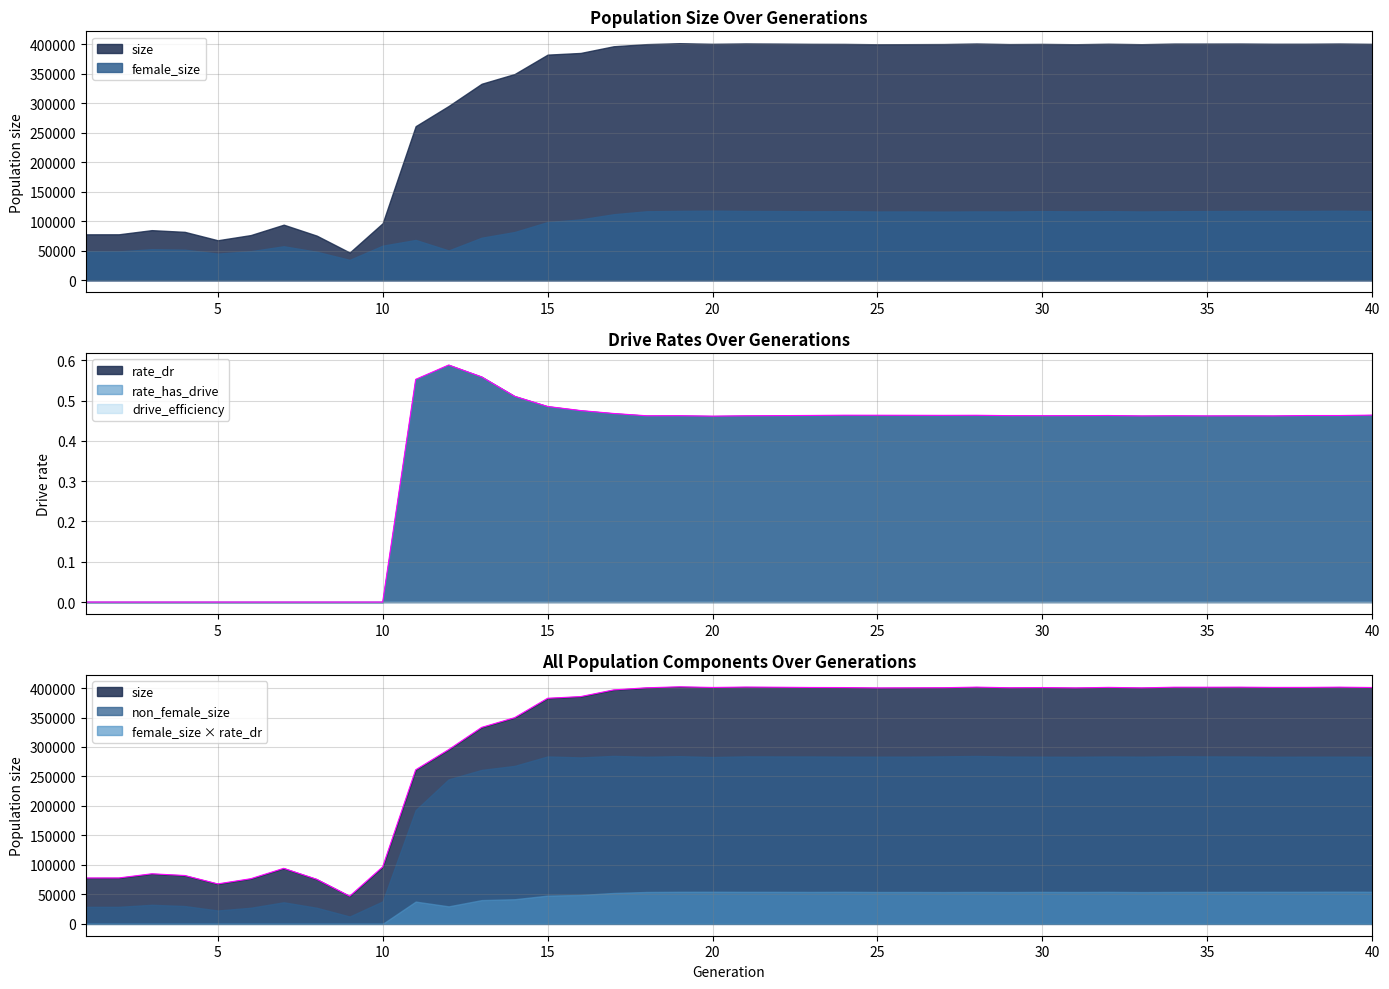

True or false: rate_dr and rate_has_drive intersect in this chart.

False